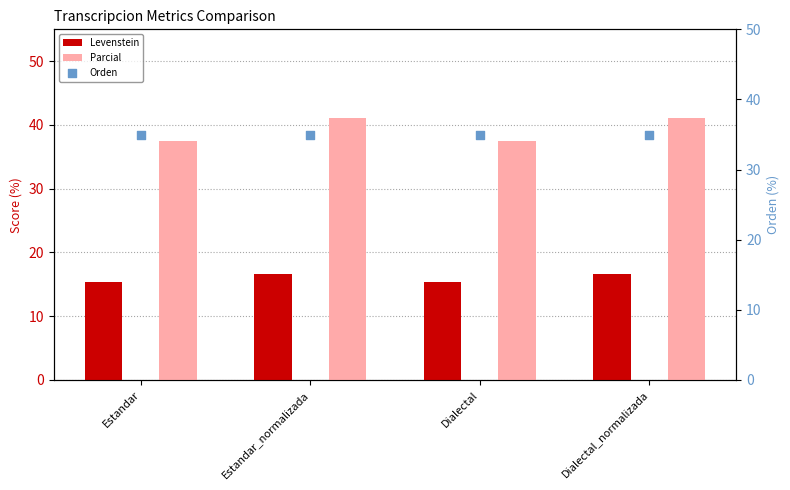

Which series has the largest Y range (max minus min)?

Parcial